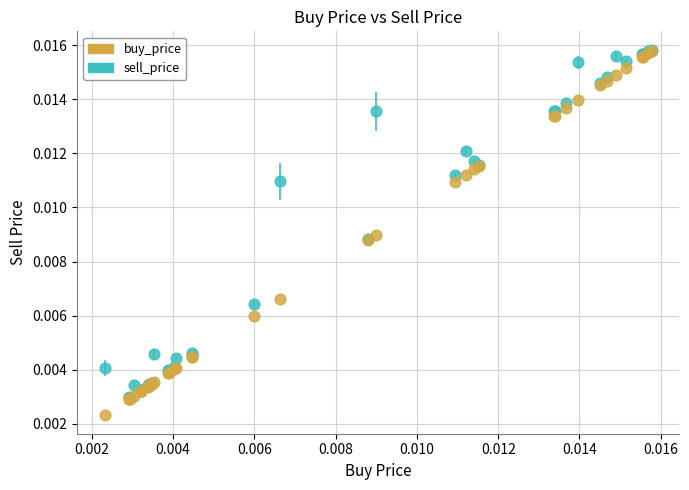

Which series has the widest spread of Y values?

buy_price